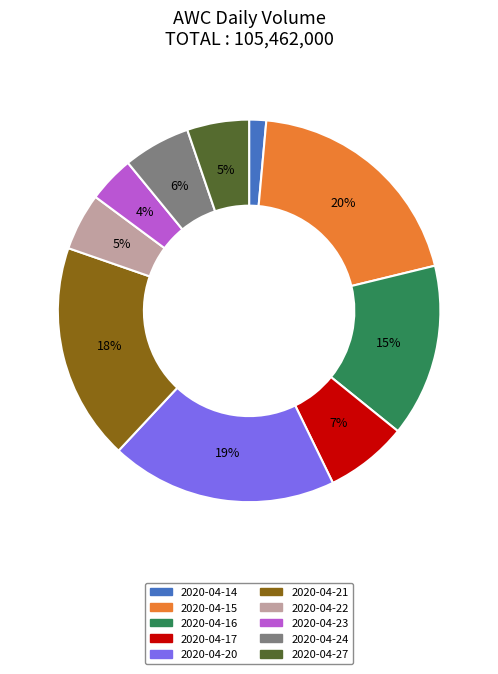

Does 2020-04-24 represent more than half of the total?

No